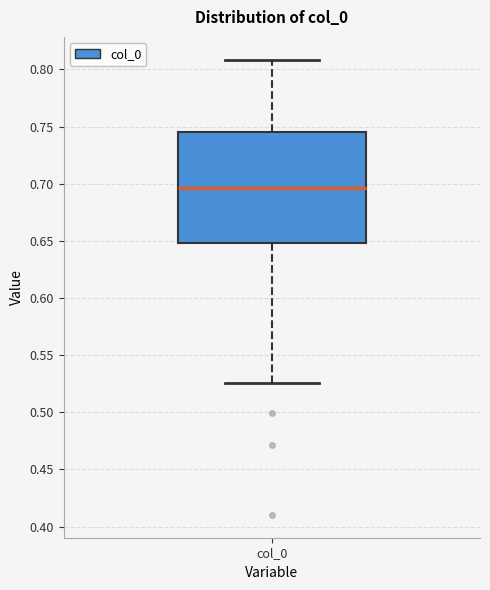

Read this box plot against the y-axis: the position of the median line, the range covered by the box, and the ends of both whiskers. The values are not printed on the chart, so give them approximately, as read against the axis.

median 0.695, box 0.650 to 0.745, whiskers 0.525 to 0.810